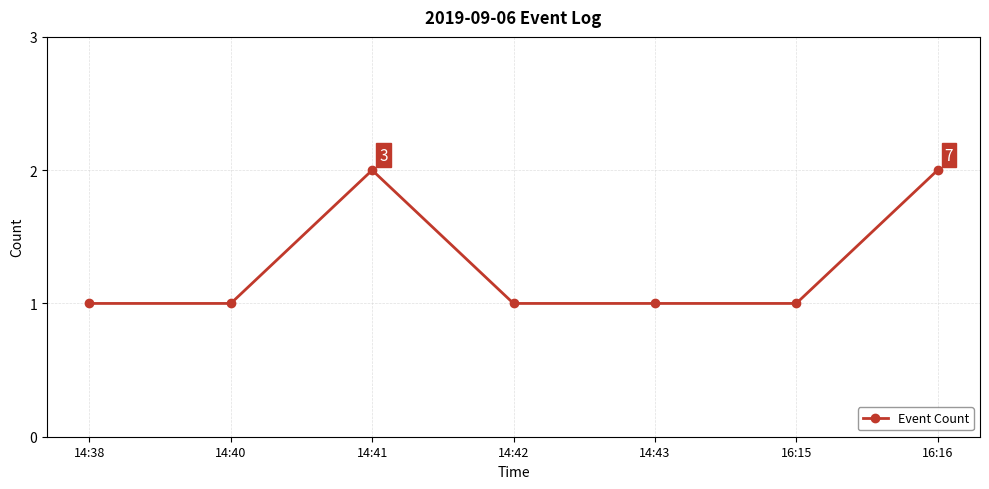

The value at 14:43 is 1. True or false?

True